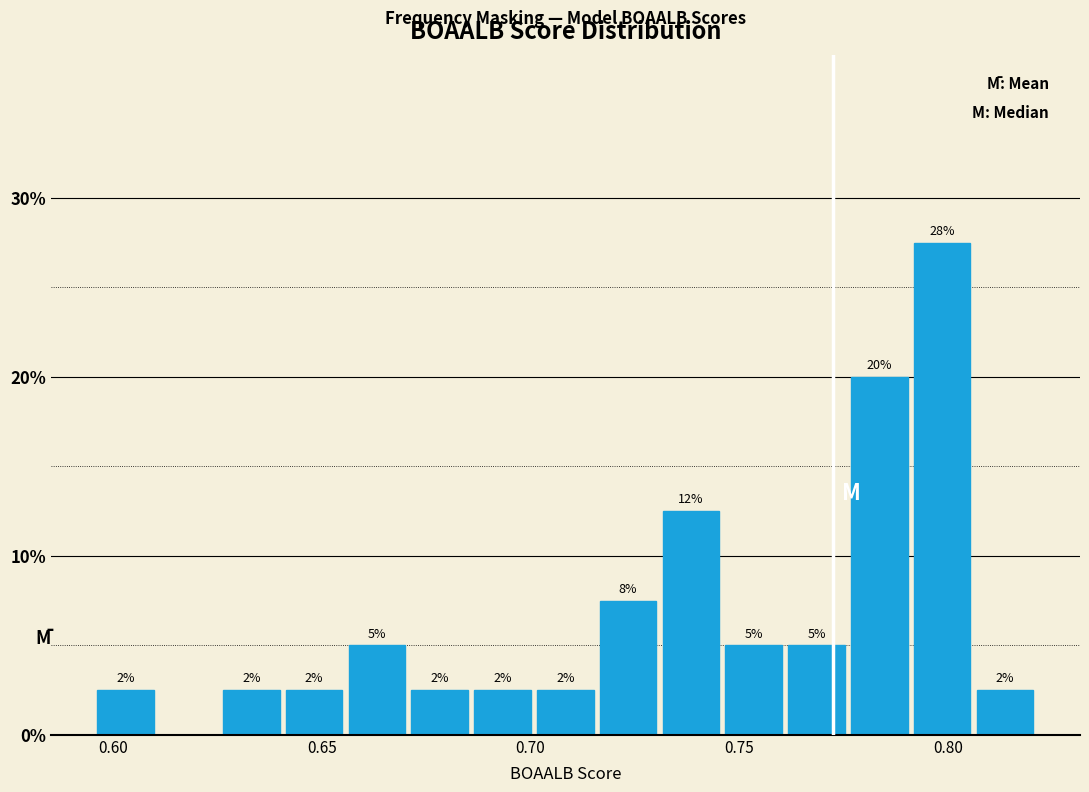

Read against the x-axis, roughly where is the centre of the tallest bar?

0.800